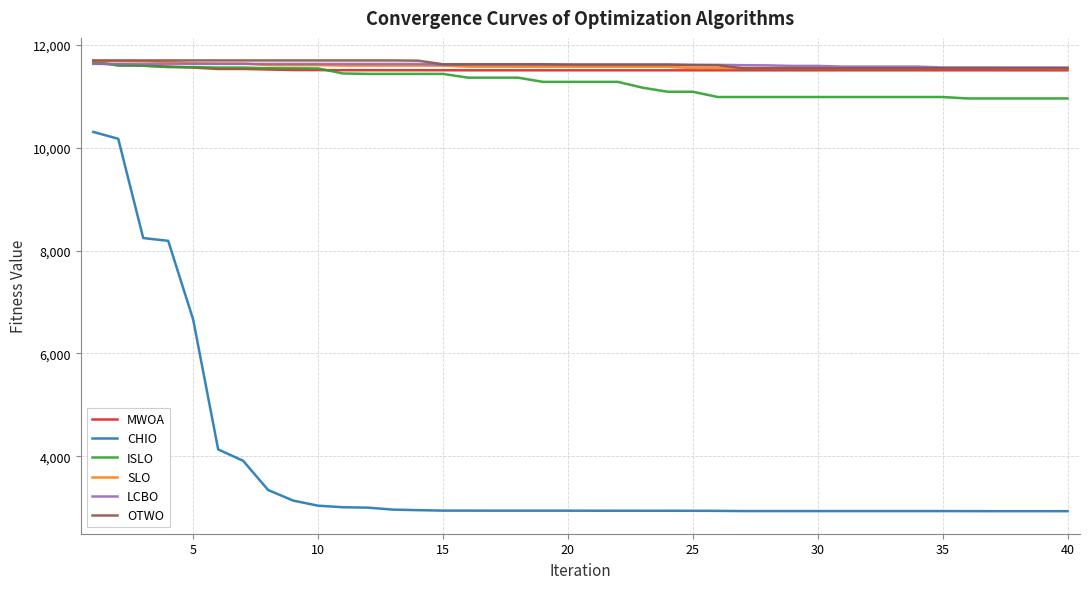

What is the difference between the maximum and minimum values in the OTWO series?

152.4